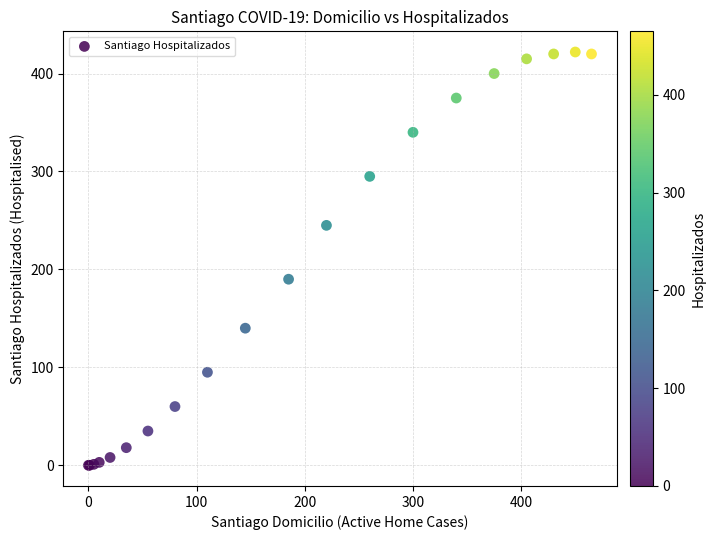

What Y value in the scatter plot is closest to 211?

190